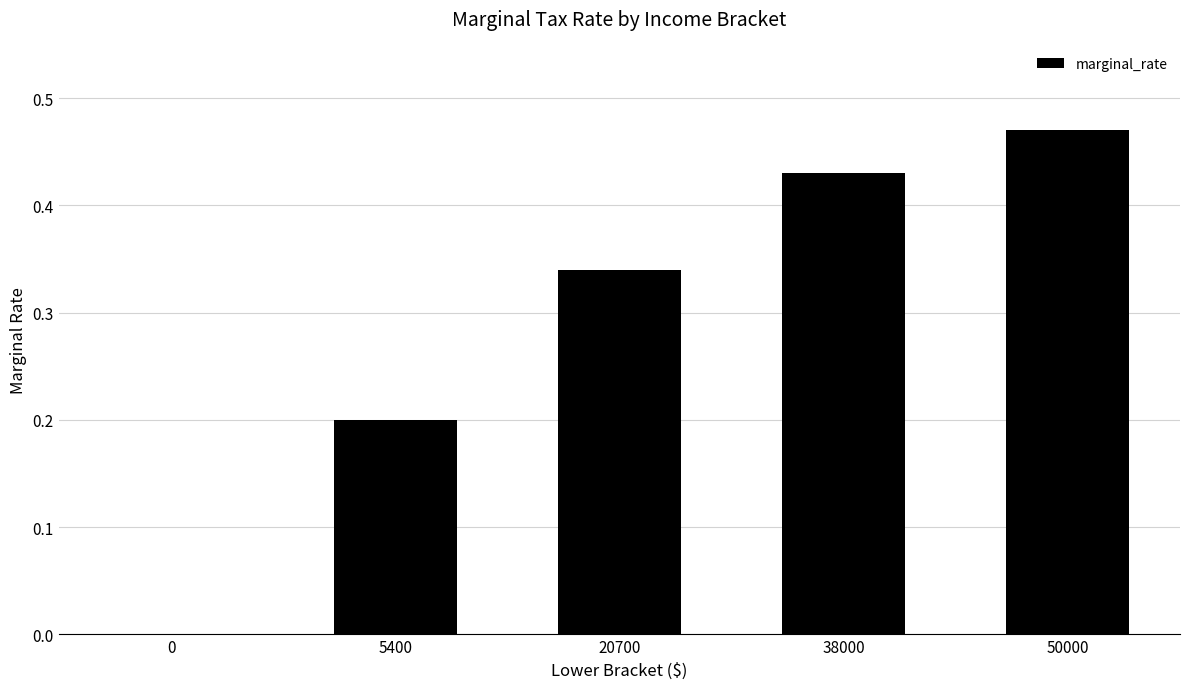

True or false: the data shows -0.3 at 0.

False